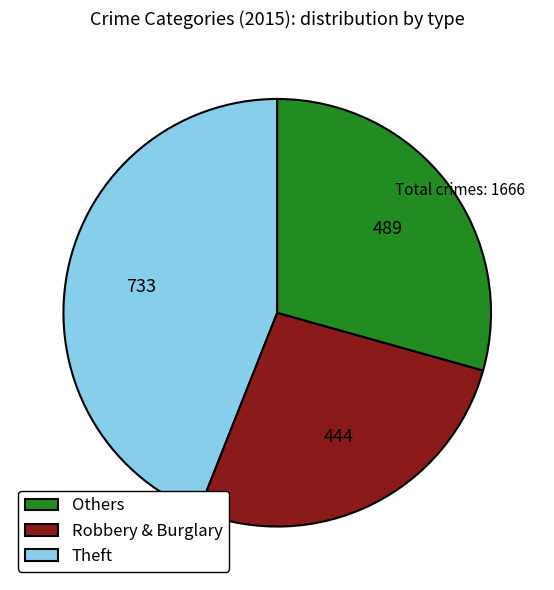

Is there any slice that represents more than half of the pie?

No